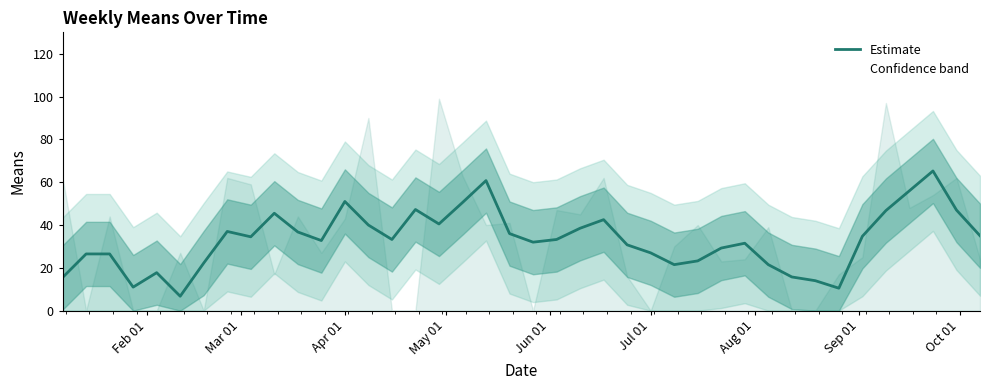

How many data points does each series have?

40